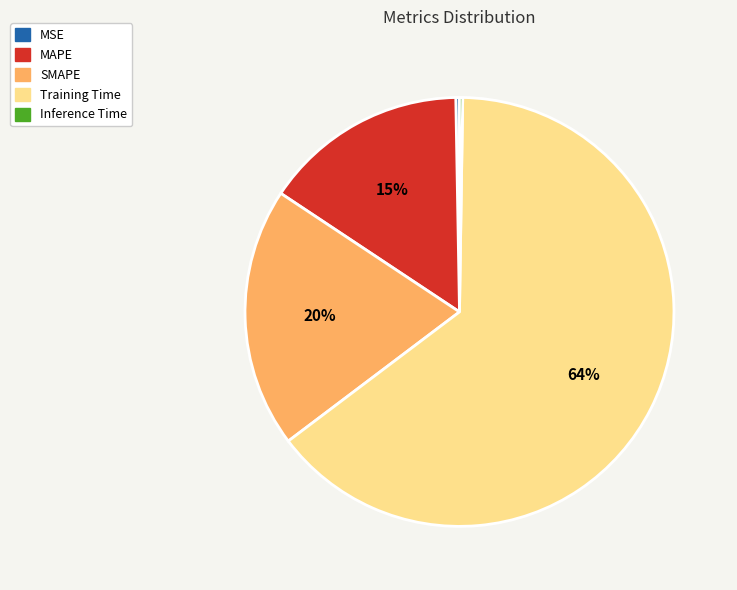

What is the largest slice in the pie chart?

Training Time